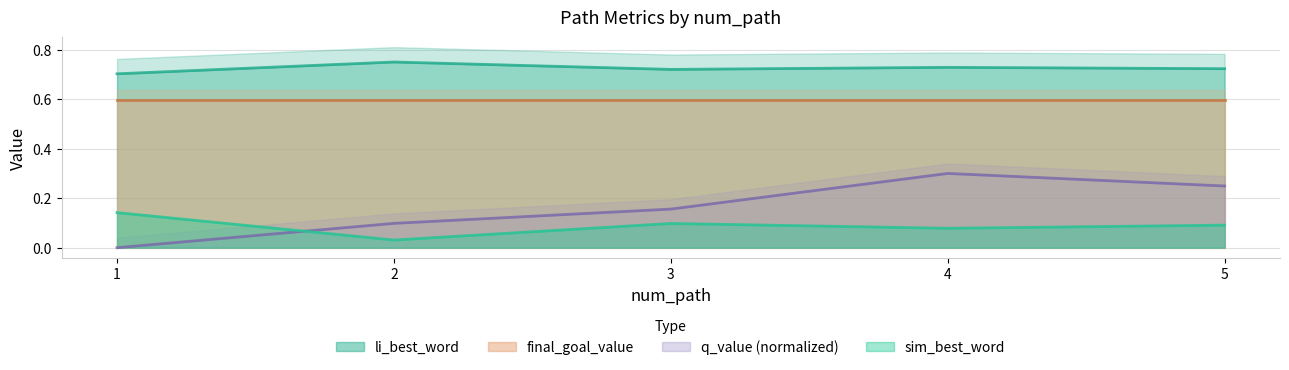

How many interior local valleys does the sim_best_word series have?

2